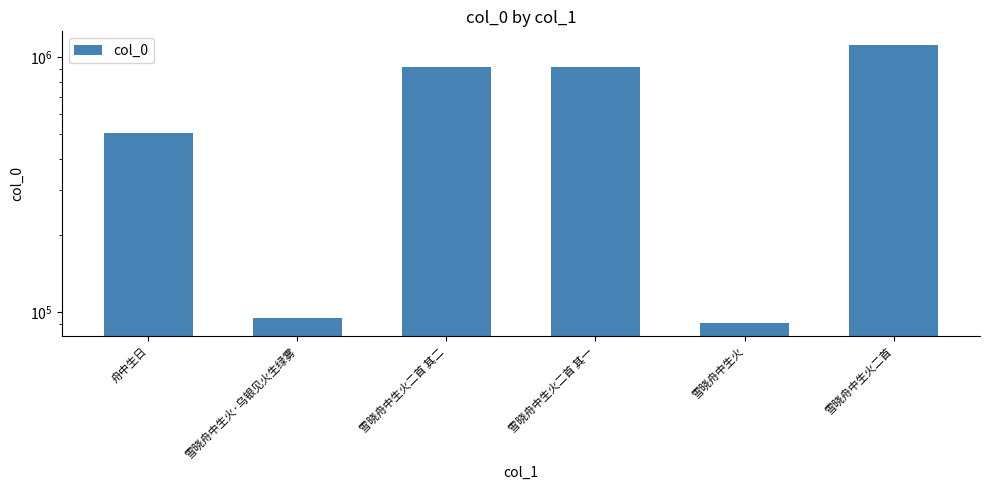

What is the difference between the maximum and minimum values?

1025001